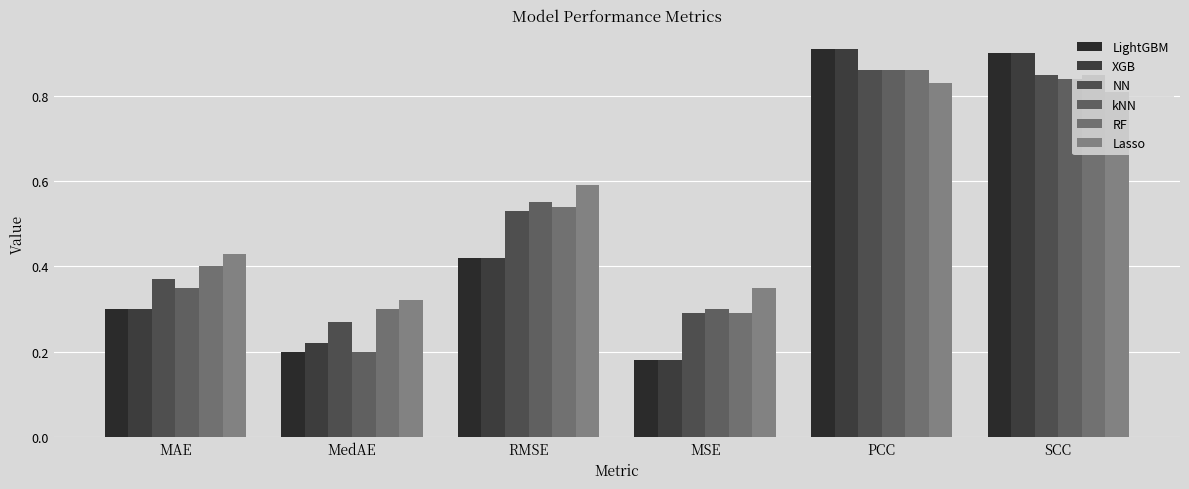

What is the difference between the maximum and minimum values in the kNN series?

0.7